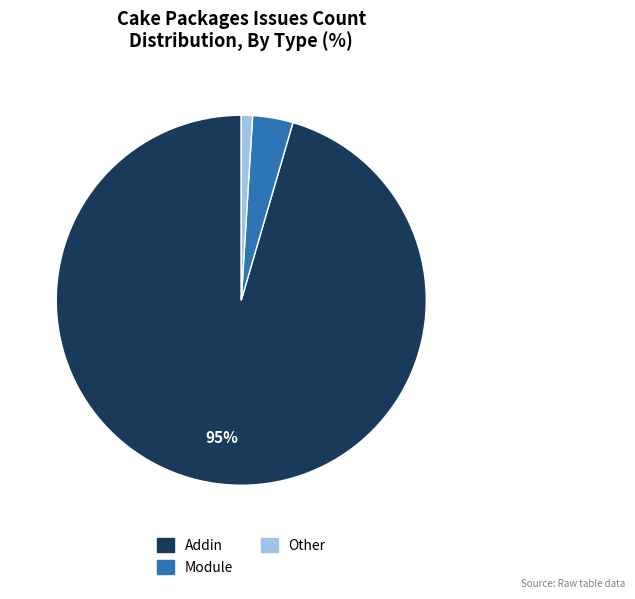

Does any single category account for the majority?

Yes